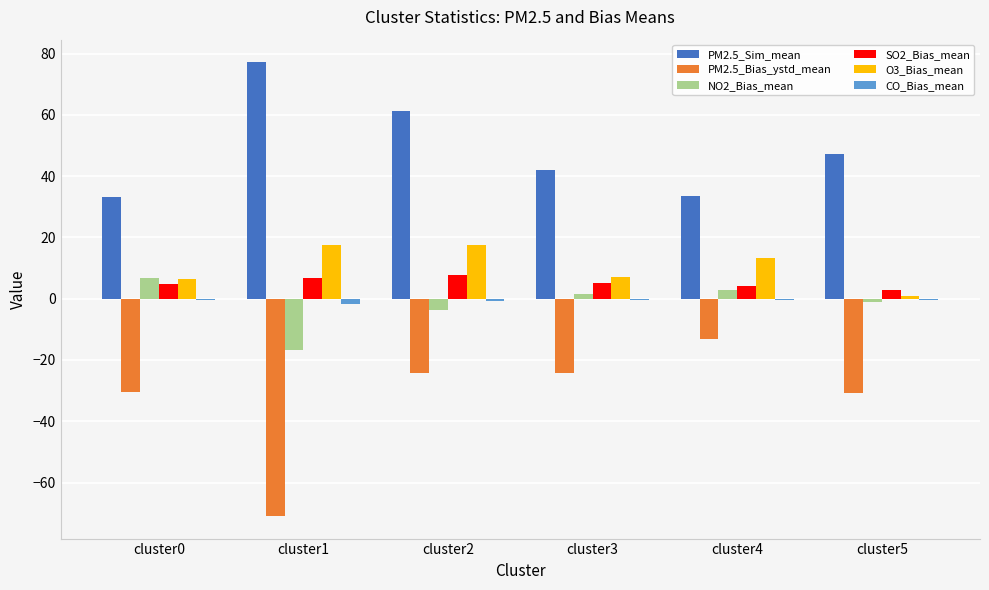

What is the maximum value shown in the chart?

77.1